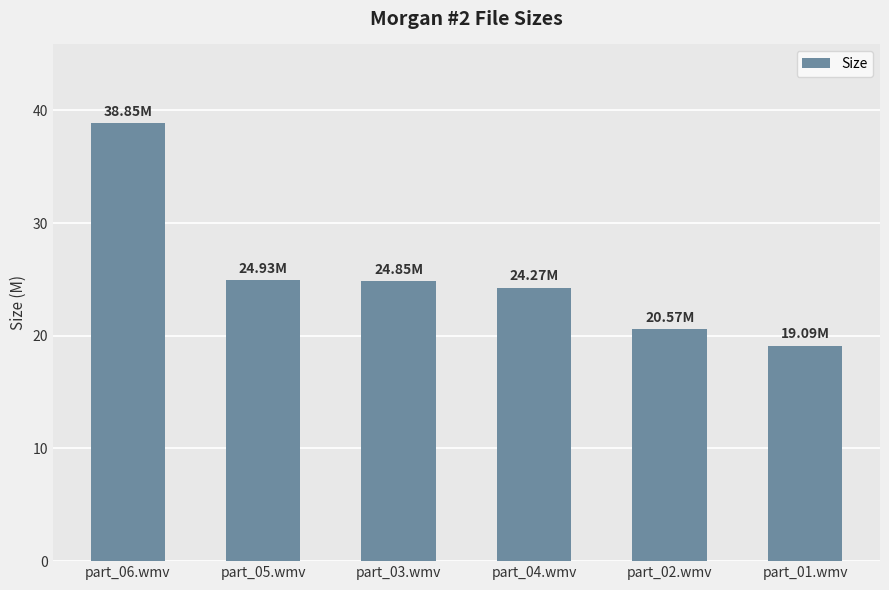

Which has a higher value, part_05.wmv or part_06.wmv?

part_06.wmv